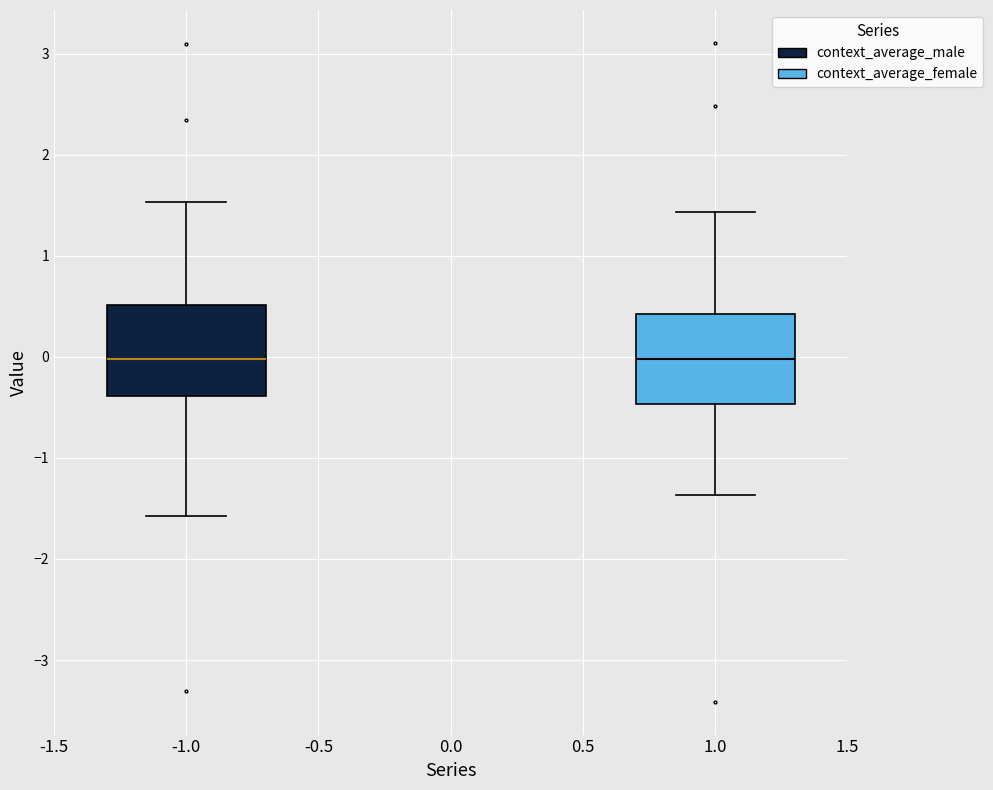

Reading left to right, transcribe this box plot: for each box, give where its median line is, the range the box spans, and where its two whiskers end, as read against the y-axis. The values are not printed on the chart, so give them approximately, as read against the axis.

-1.0: median 0.0, box -0.4 to 0.5, whiskers -1.6 to 1.5
1.0: median 0.0, box -0.5 to 0.4, whiskers -1.4 to 1.4